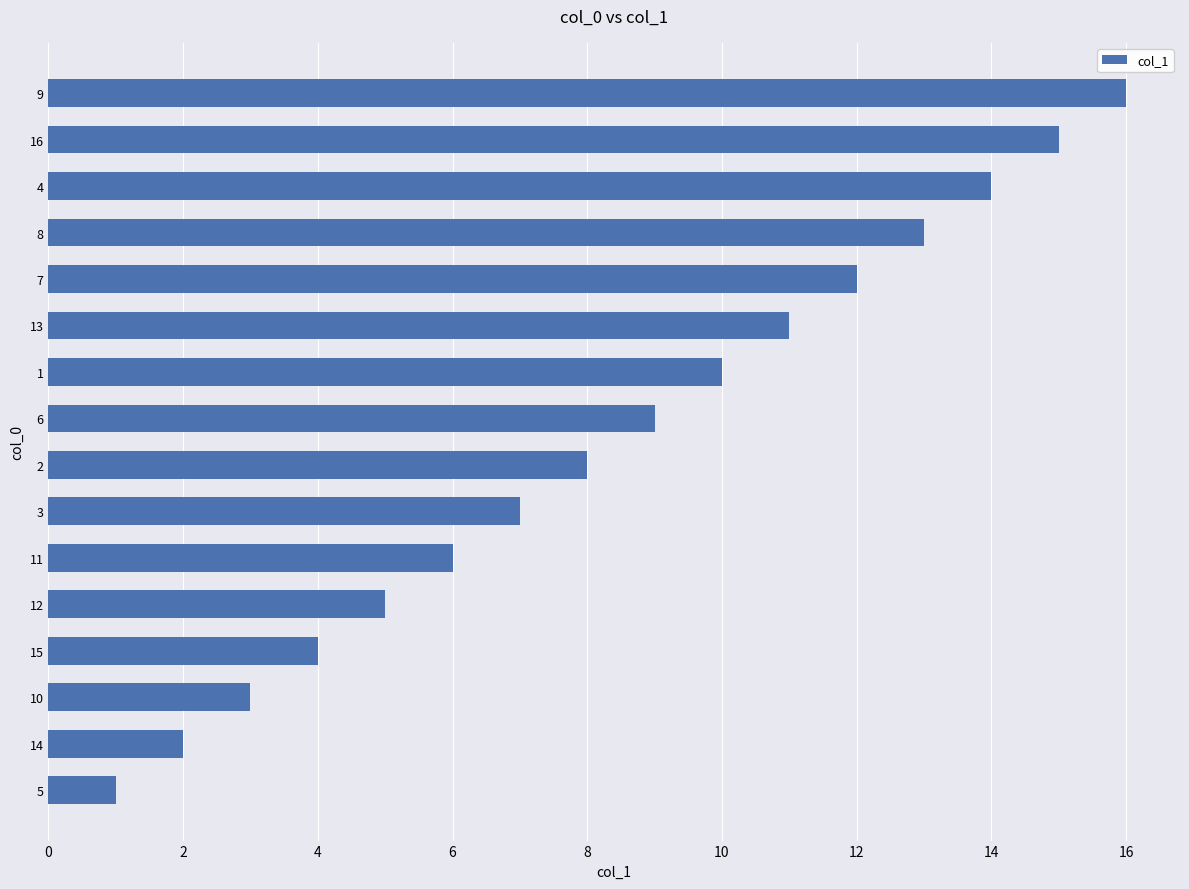

What is the difference between the values at 14 and 13?

9